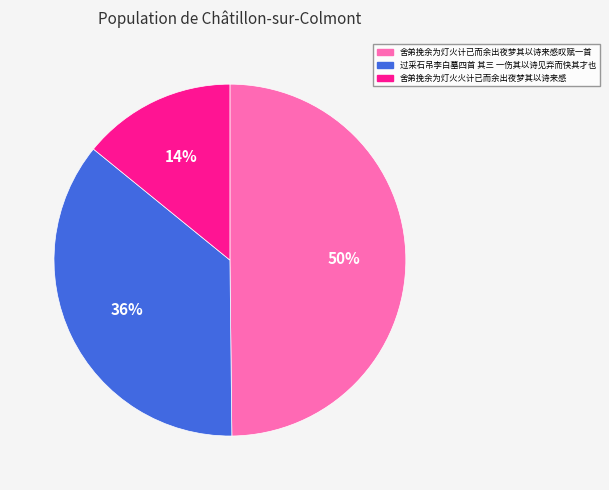

Approximately how many times larger is the value at 过采石吊李白墓四首 其三 一伤其以诗见弃而快其才也 compared to 舍弟挽余为灯火计已而余出夜梦其以诗来感叹赋一首?

0.7